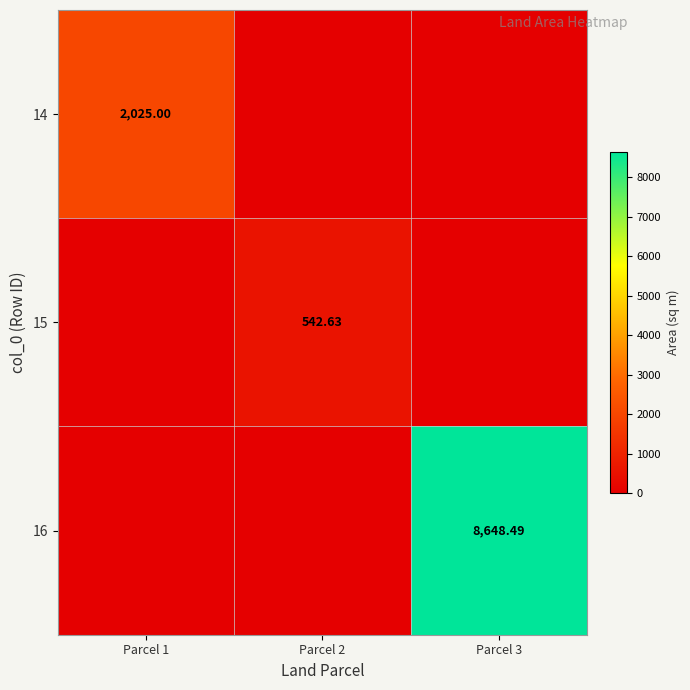

List the series in order of their peak value, lowest first.

15, 14, 16